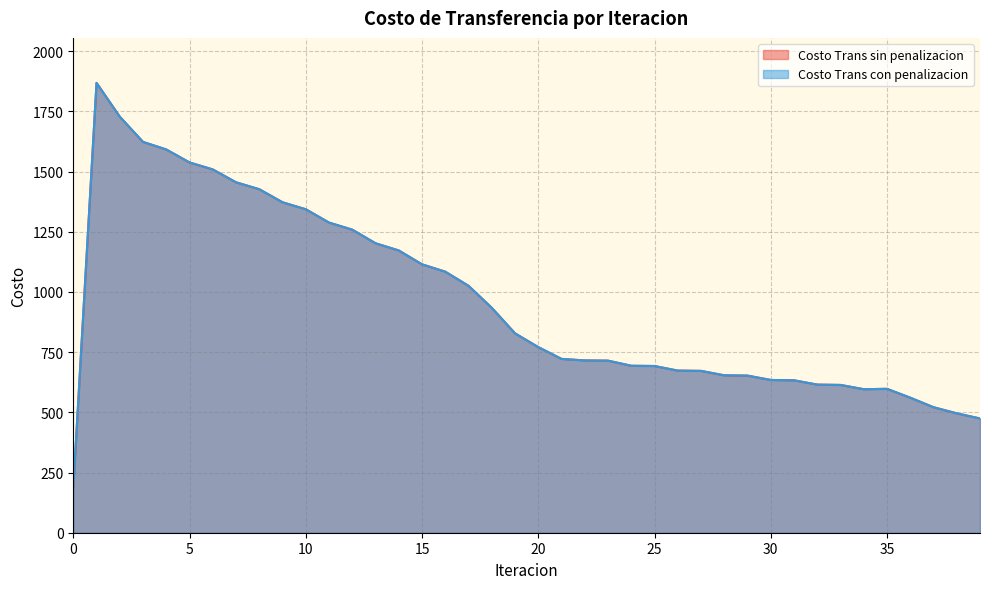

In Costo Trans con penalizacion, how many points are lower than both neighbors (excluding endpoints)?

1